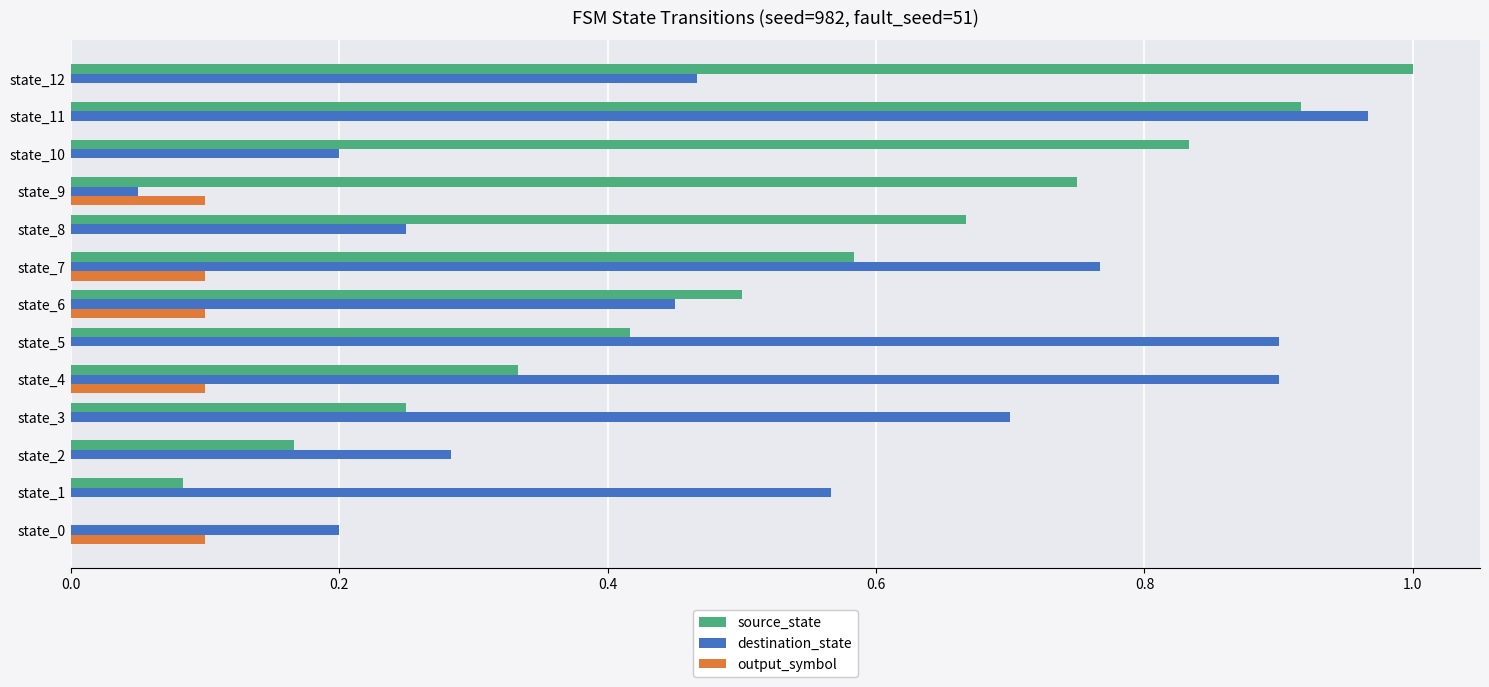

Between state_6 and state_7, which series saw the biggest shift?

destination_state